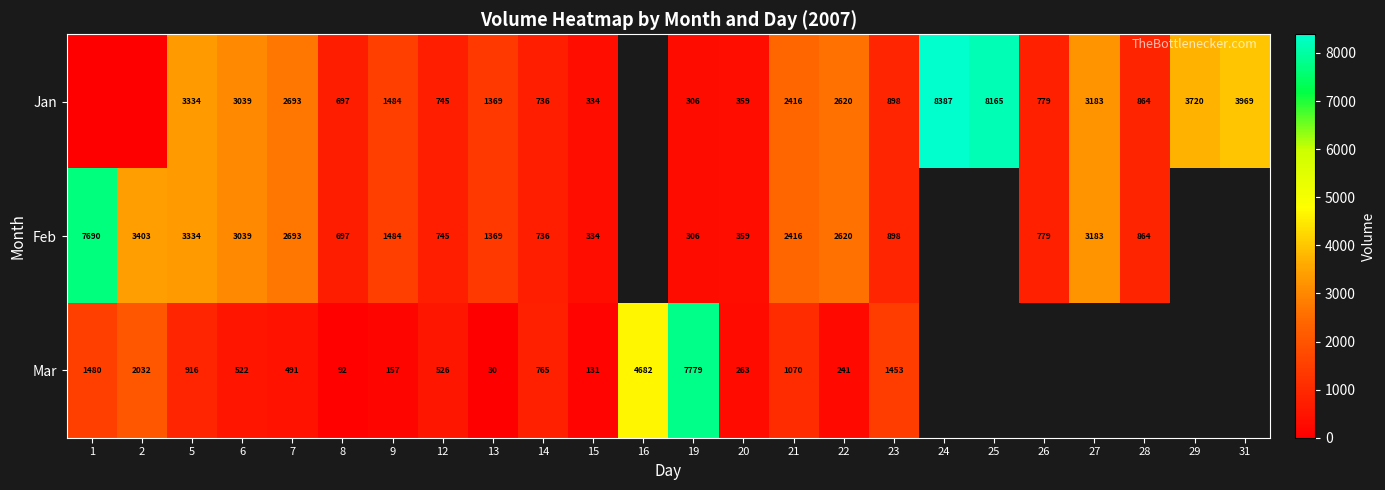

How many series are shown in this chart?

3